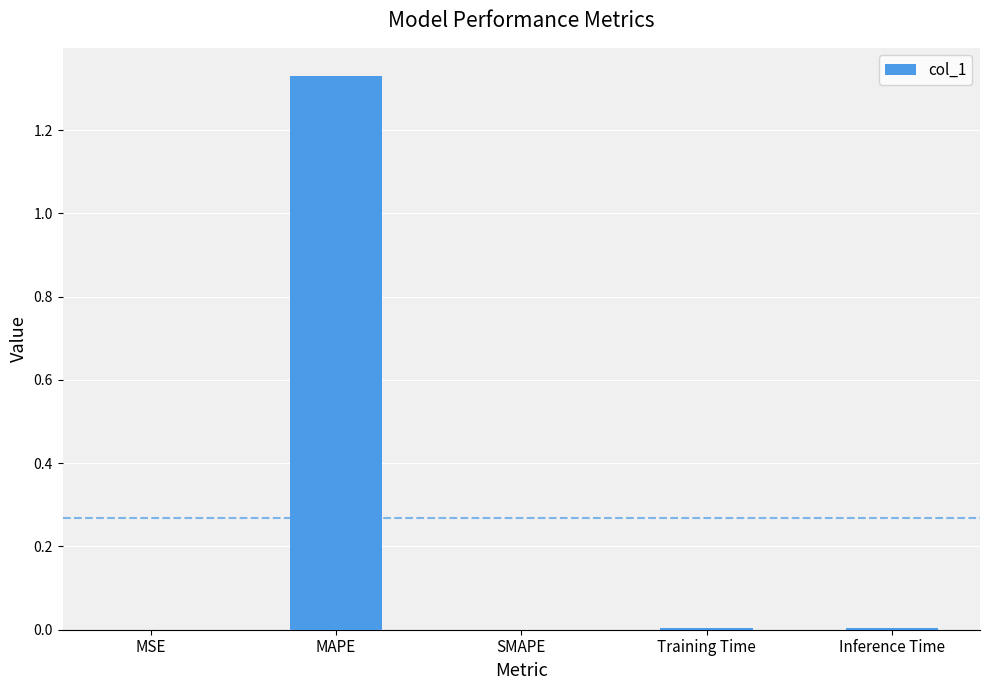

How many distinct data groups are displayed?

1